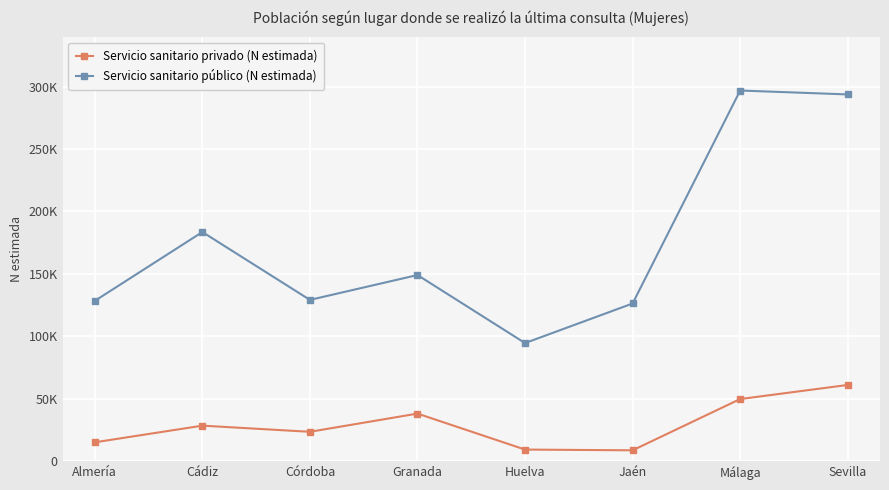

Is this an area chart (filled region under the line)?

No